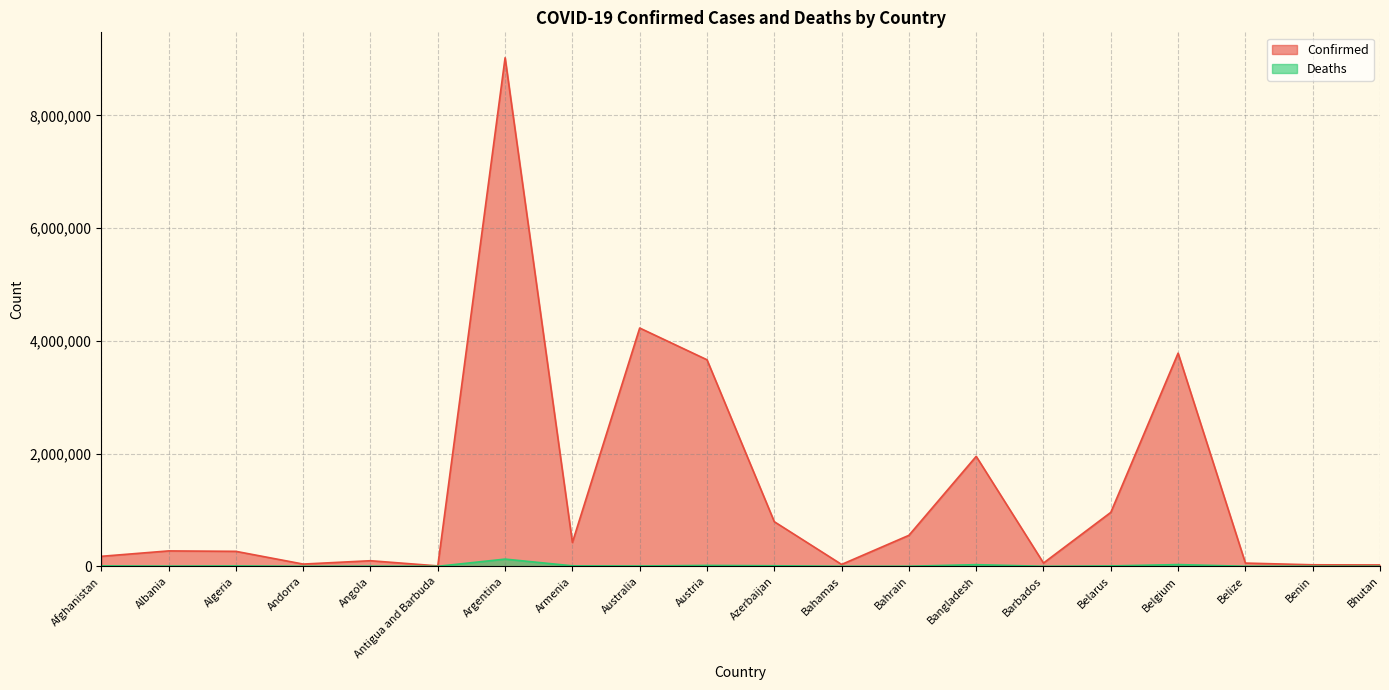

What position from the left is Bahrain?

13